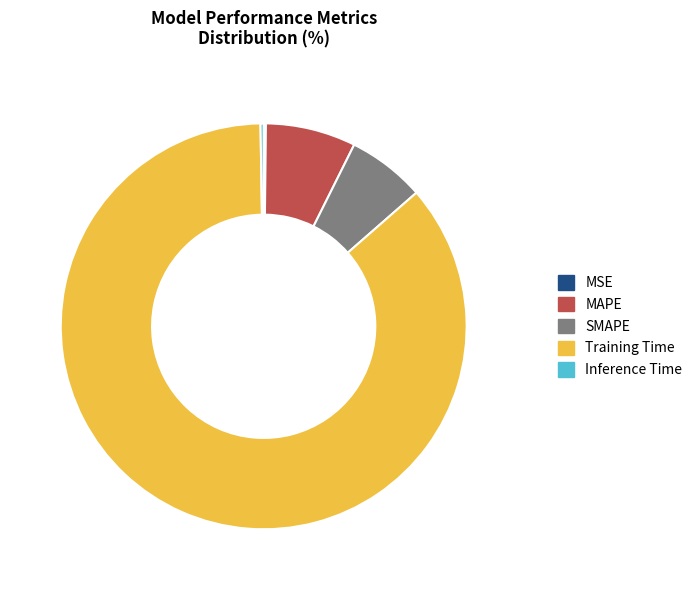

Which has a higher value, MAPE or Training Time?

Training Time